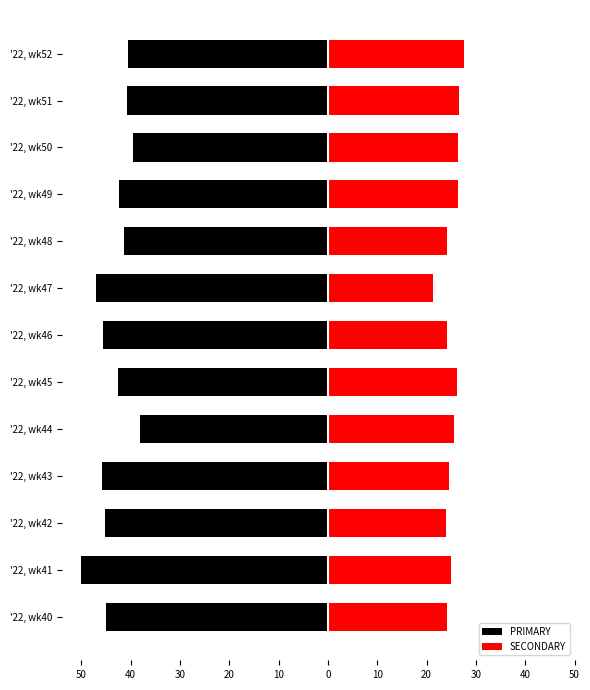

How many values in the SECONDARY series exceed 25?

6